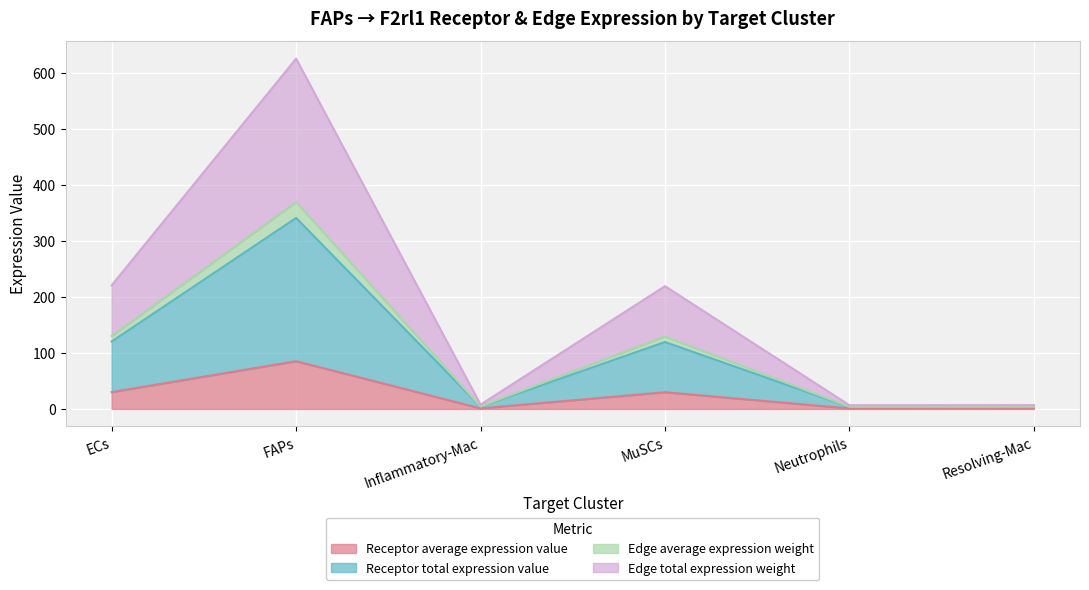

How many categories are shown in the chart?

6